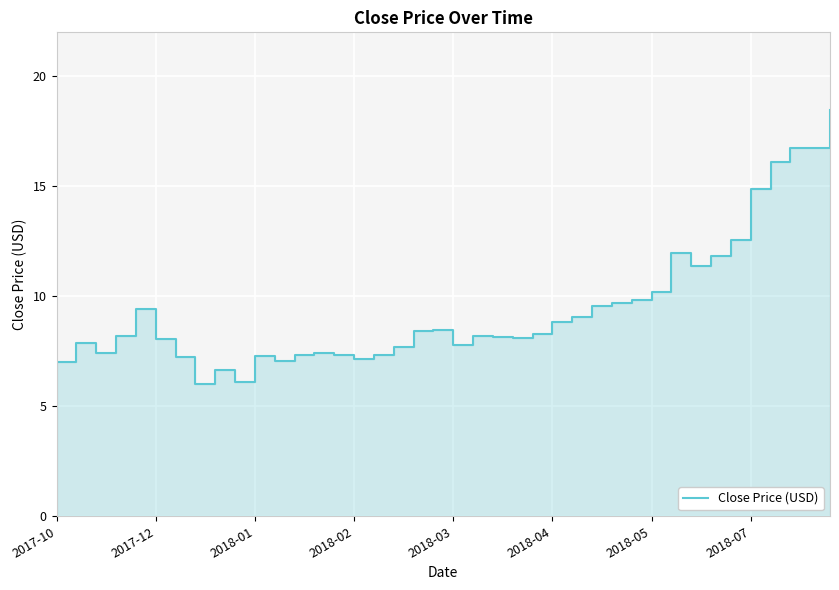

What is the sum of the values at 27 and 33?

21.4